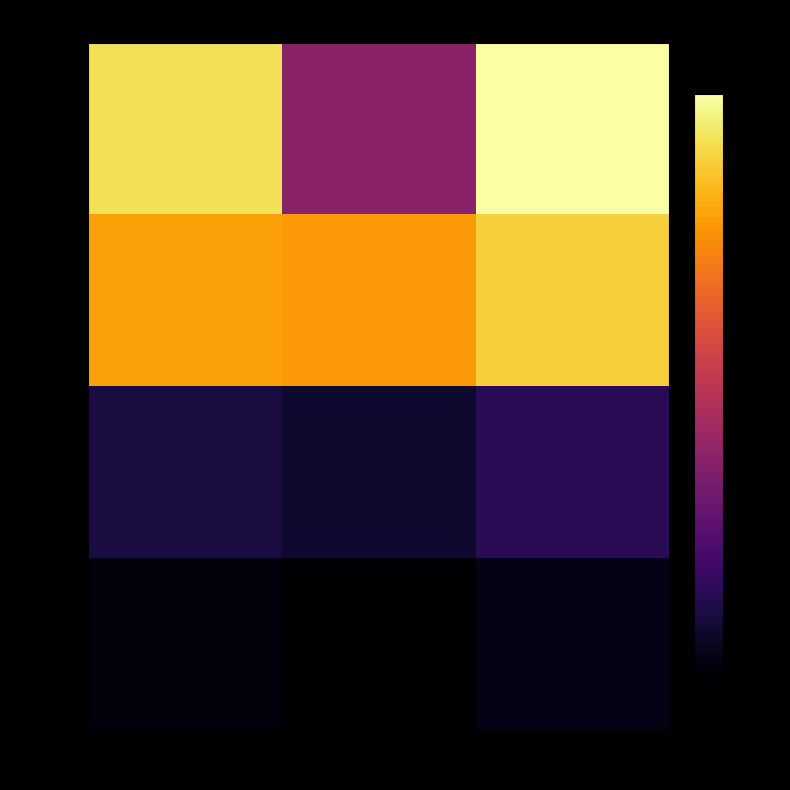

Rank the series by their maximum value, from highest to lowest.

row_3, row_2, row_1, row_0